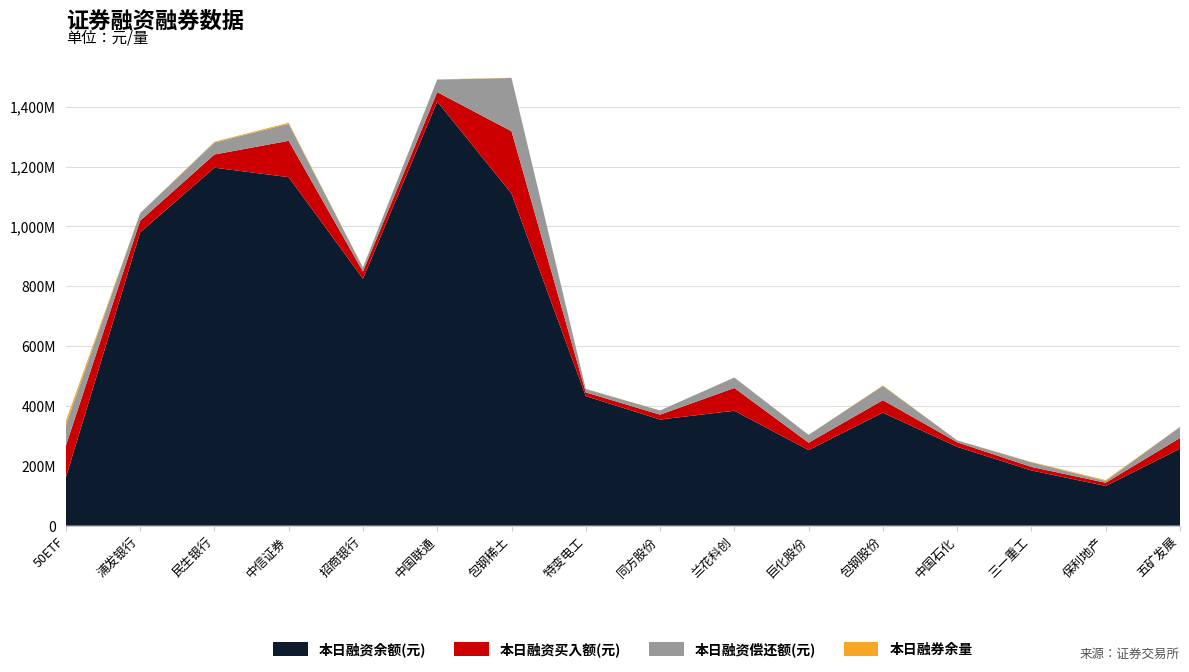

Reading left to right, list all the values displayed in this chart.

本日融资余额(元): 160710468	979751593	1196144612	1164558128	825209758	1417439940	1109607491	432921354	354604504	384036328	252633007	377527902	263444433	184412002	132637004	257123592
本日融资买入额(元): 106296653	39035812	44029481	121460904	23959712	31217918	208393583	12436396	16323392	76001405	24618382	41760347	15247733	11914374	10805537	35979994
本日融资偿还额(元): 69028654	25468037	39915375	56765511	13316462	41889973	177925225	11288926	13940474	34921880	26189380	47619968	6283749	15306266	5932482	36797149
本日融券余量: 13715040	110509	2742128	3543491	790660	589501	709766	508519	265958	173078	18235	1660536	237100	1335396	3029104	138129